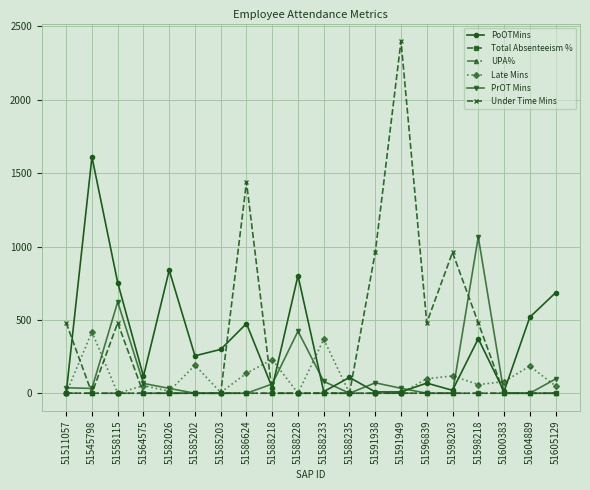

What is the value of the PoOTMins point at the 18th from the left?

12.0